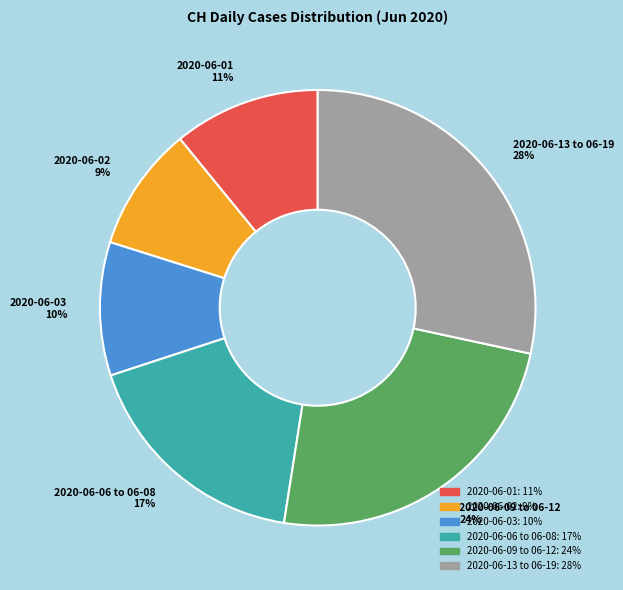

Do 2020-06-03 and 2020-06-01 together represent more than half of the pie?

No